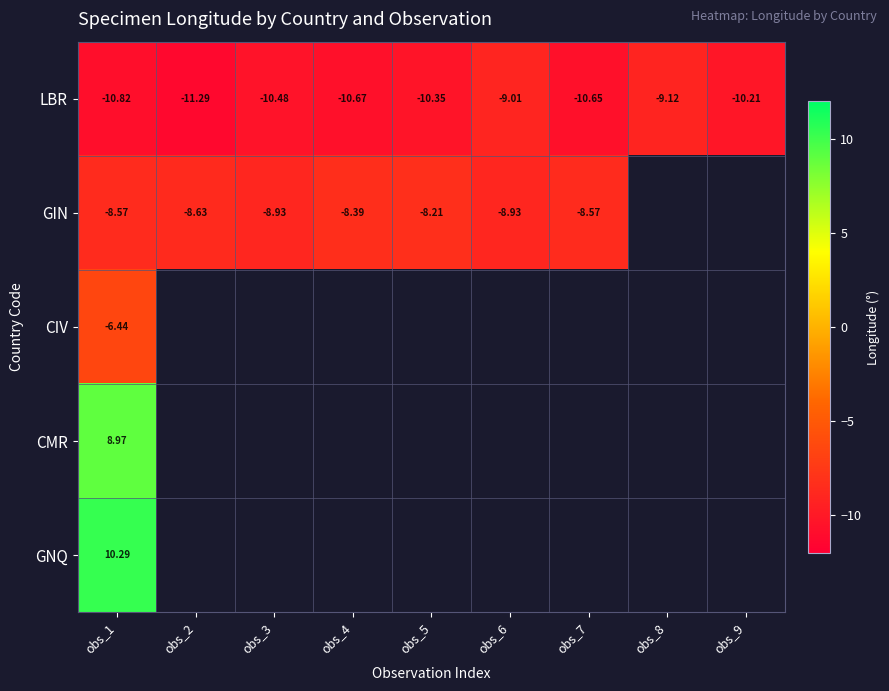

What is the average value of the LBR series?

-10.3